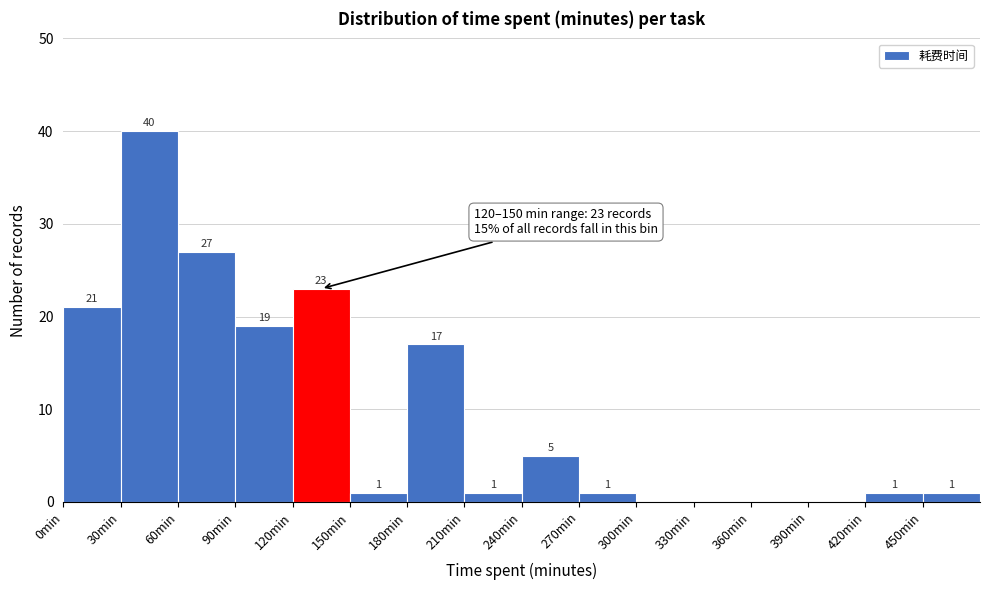

Over which range of the x-axis is the bar tallest?

30 to 60